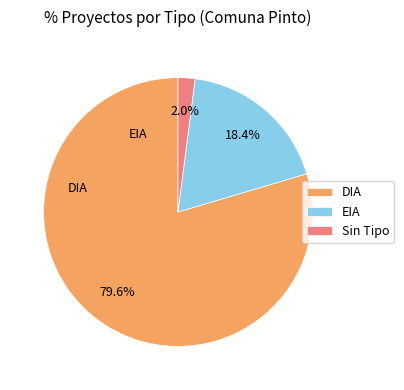

What is the ratio of the value at DIA to the value at EIA?

4.3